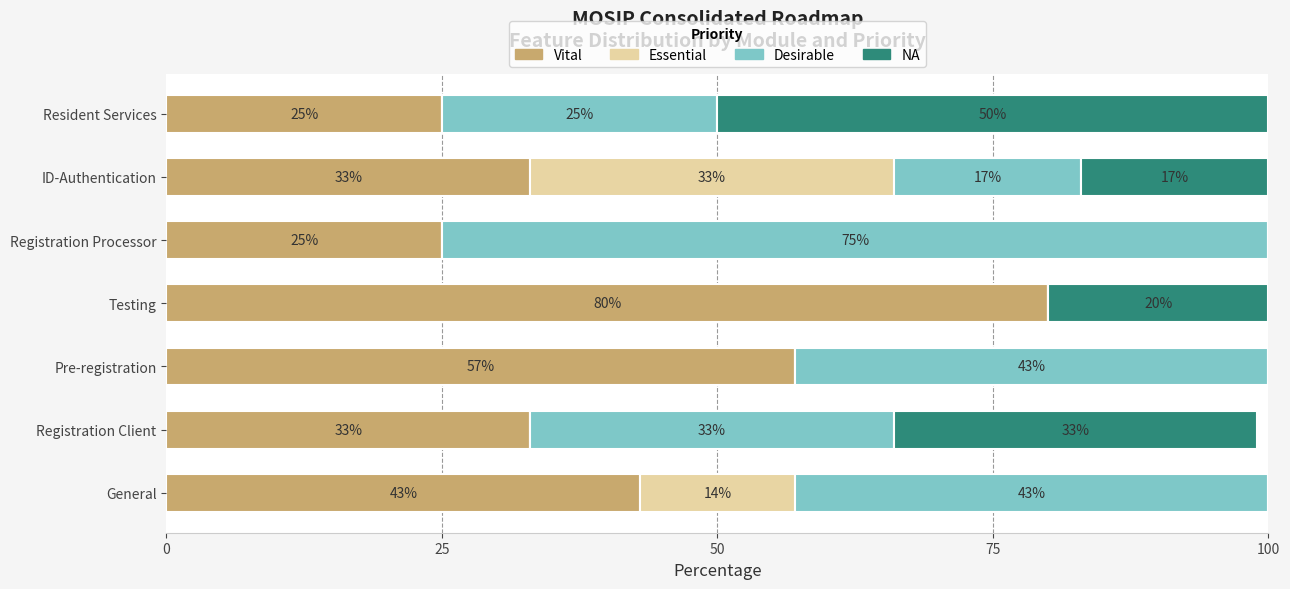

What is the total value across all series at Resident Services?

100